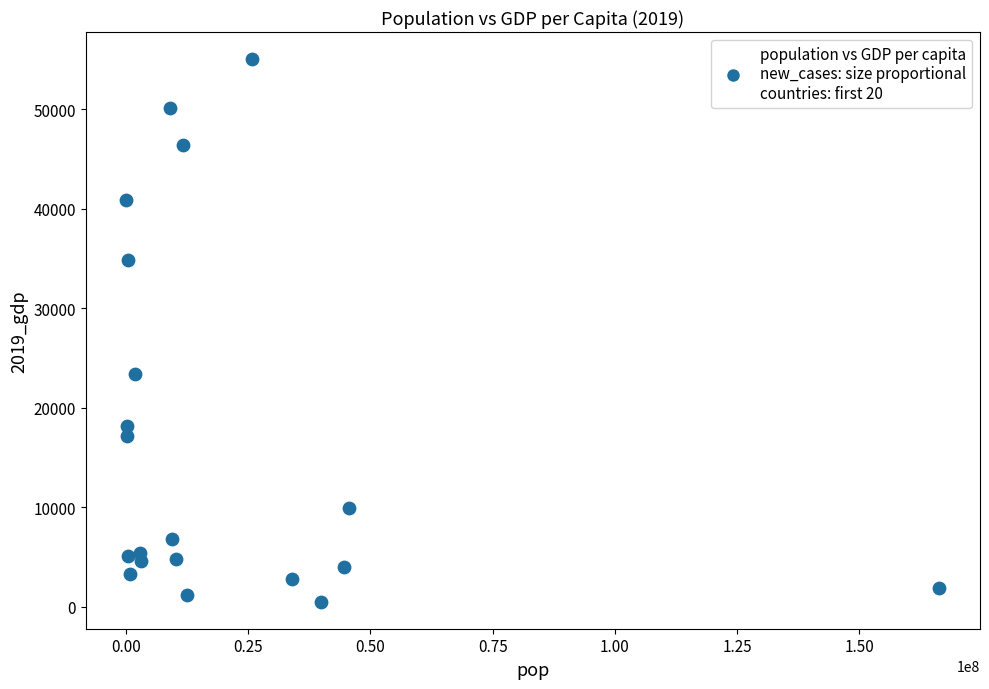

What Y value in the scatter plot is closest to 27782?

23443